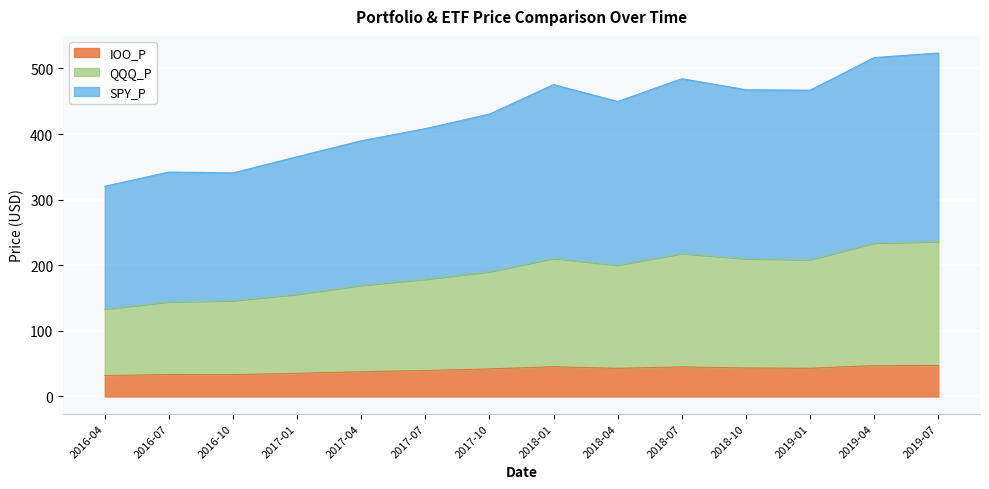

Reading left to right, extract all data points from this chart.

SPY_P: 2016-04=320.4	2016-07=342.1	2016-10=340.8	2017-01=365.4	2017-04=389.8	2017-07=408.3	2017-10=430.5	2018-01=475.4	2018-04=449.6	2018-07=484.4	2018-10=467.5	2019-01=466.8	2019-04=516.6	2019-07=523.5
QQQ_P: 2016-04=133.3	2016-07=144.2	2016-10=146.1	2017-01=155.8	2017-04=169.5	2017-07=178.8	2017-10=190.2	2018-01=210.6	2018-04=200.2	2018-07=217.9	2018-10=210.0	2019-01=208.5	2019-04=234.0	2019-07=236.2
IOO_P: 2016-04=32.0	2016-07=33.4	2016-10=33.4	2017-01=35.4	2017-04=37.7	2017-07=39.7	2017-10=42.0	2018-01=45.3	2018-04=42.9	2018-07=45.1	2018-10=43.4	2019-01=43.0	2019-04=47.2	2019-07=47.4